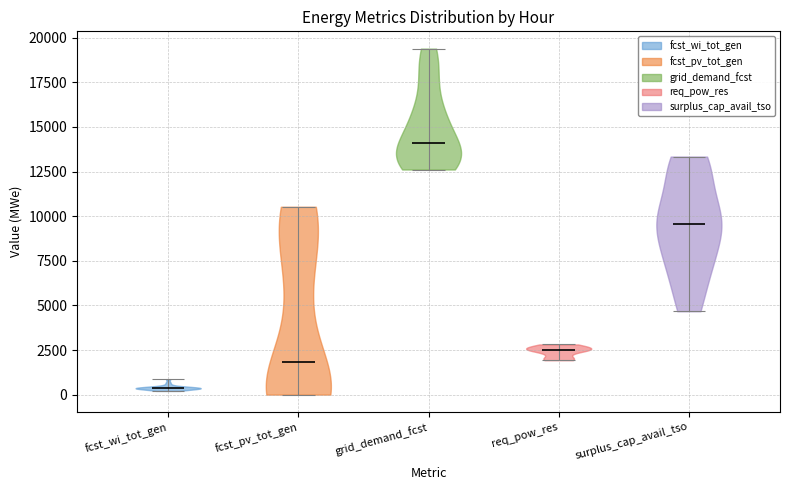

Reading left to right, read every violin against the y-axis: where its median line is, and the lowest and highest points it reaches. The values are not printed on the chart, so give them approximately, as read against the axis.

fcst_wi_tot_gen: median line 500, lowest point 0, highest point 1000
fcst_pv_tot_gen: median line 2000, lowest point 0, highest point 10500
grid_demand_fcst: median line 14000, lowest point 12500, highest point 19500
req_pow_res: median line 2500, lowest point 2000, highest point 3000
surplus_cap_avail_tso: median line 9500, lowest point 4500, highest point 13500